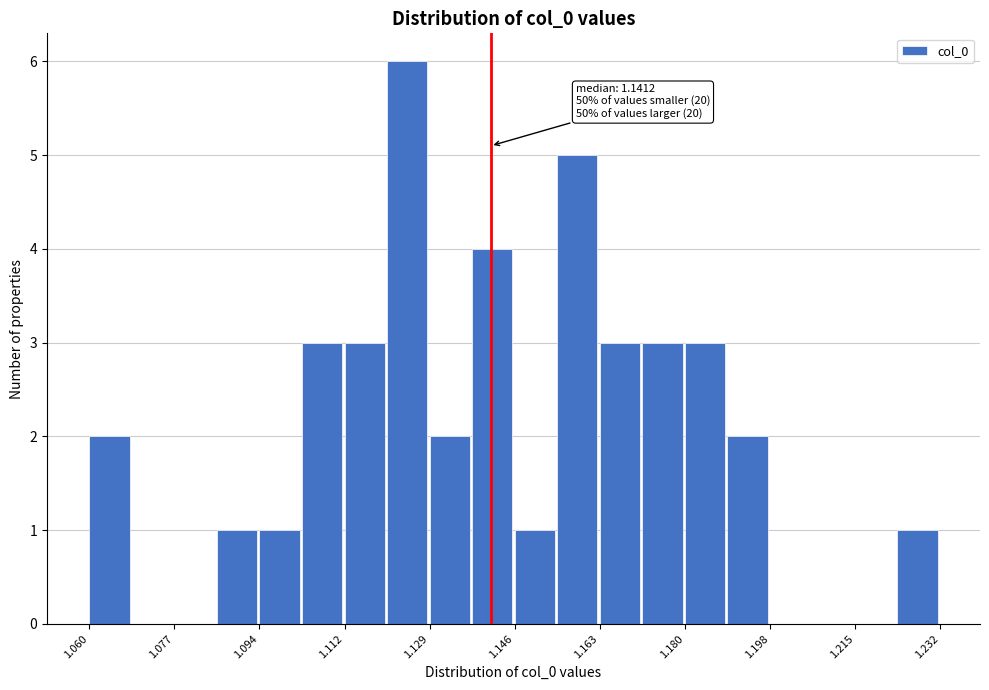

Over which range of the x-axis is the bar tallest?

1.120 to 1.128